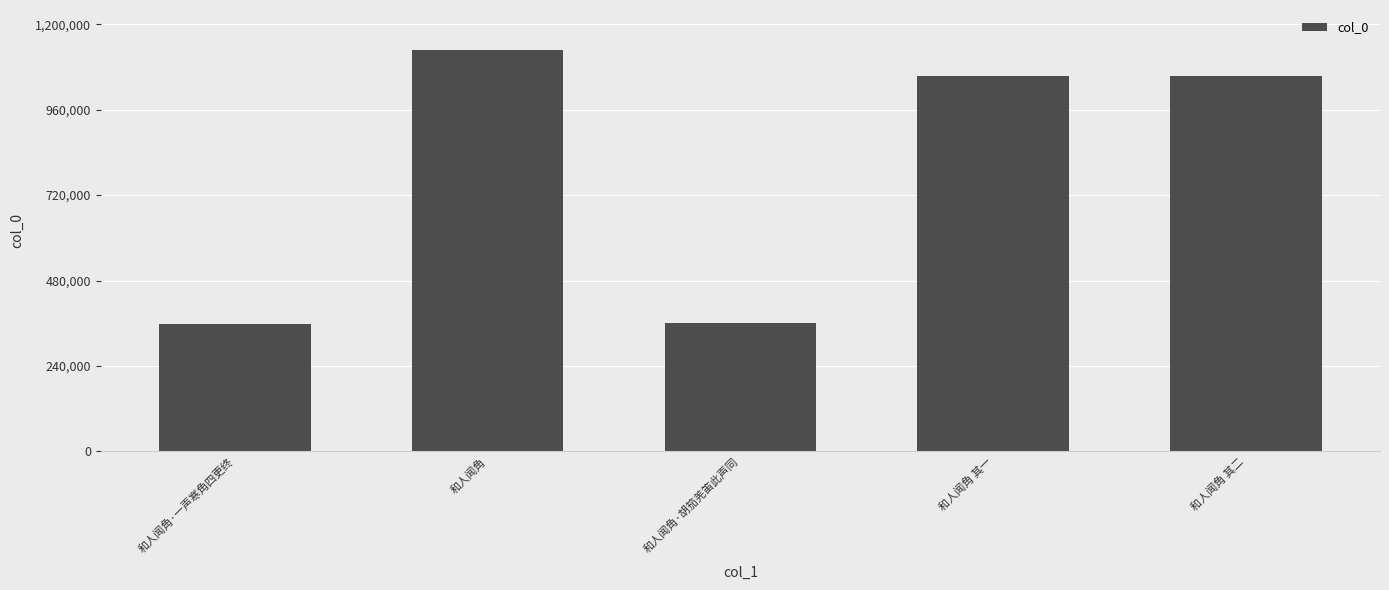

What is the smallest value displayed?

359116